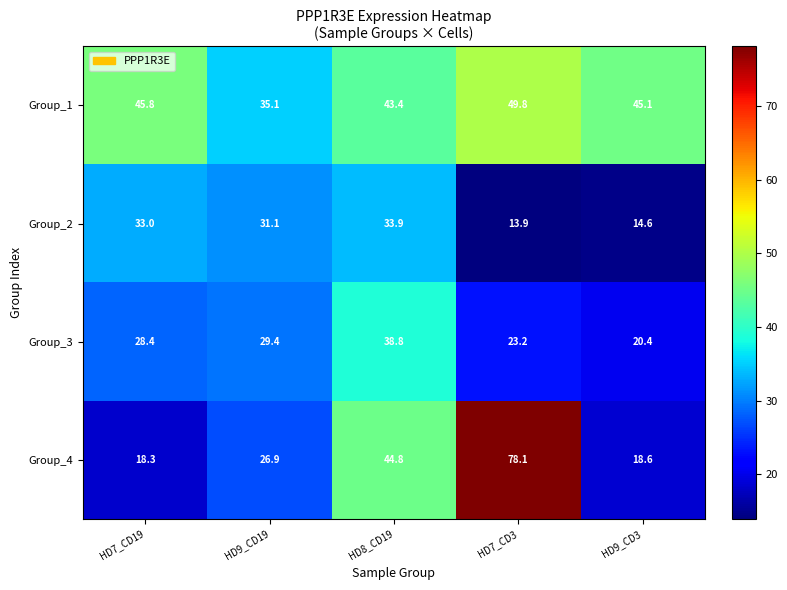

Reading left to right, list all the values displayed in this chart.

Group_1: HD7_CD19=45.8	HD9_CD19=35.1	HD8_CD19=43.4	HD7_CD3=49.8	HD9_CD3=45.1
Group_2: HD7_CD19=33.0	HD9_CD19=31.1	HD8_CD19=33.9	HD7_CD3=13.9	HD9_CD3=14.6
Group_3: HD7_CD19=28.4	HD9_CD19=29.4	HD8_CD19=38.8	HD7_CD3=23.2	HD9_CD3=20.4
Group_4: HD7_CD19=18.3	HD9_CD19=26.9	HD8_CD19=44.8	HD7_CD3=78.1	HD9_CD3=18.6